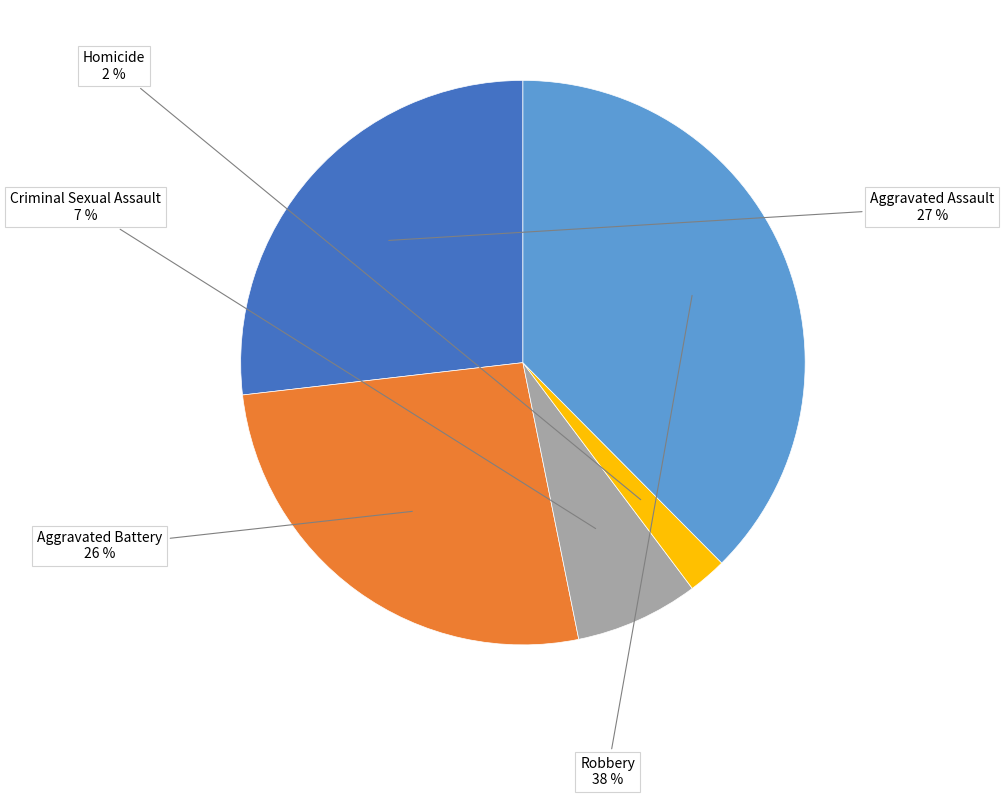

Which has a higher value, Criminal Sexual Assault or Aggravated Battery?

Aggravated Battery